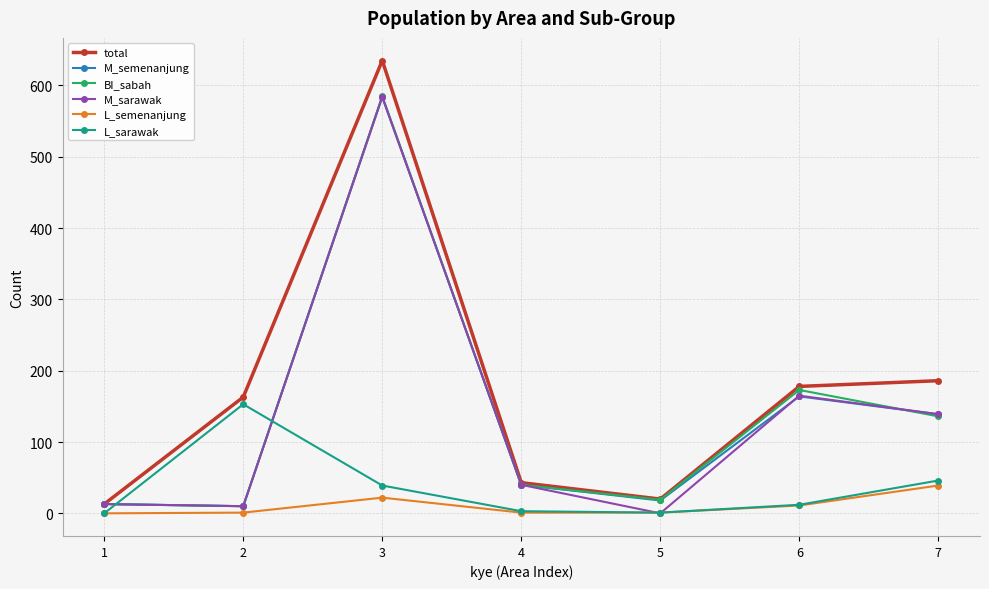

What is the difference between the total values at 5 and 3?

615